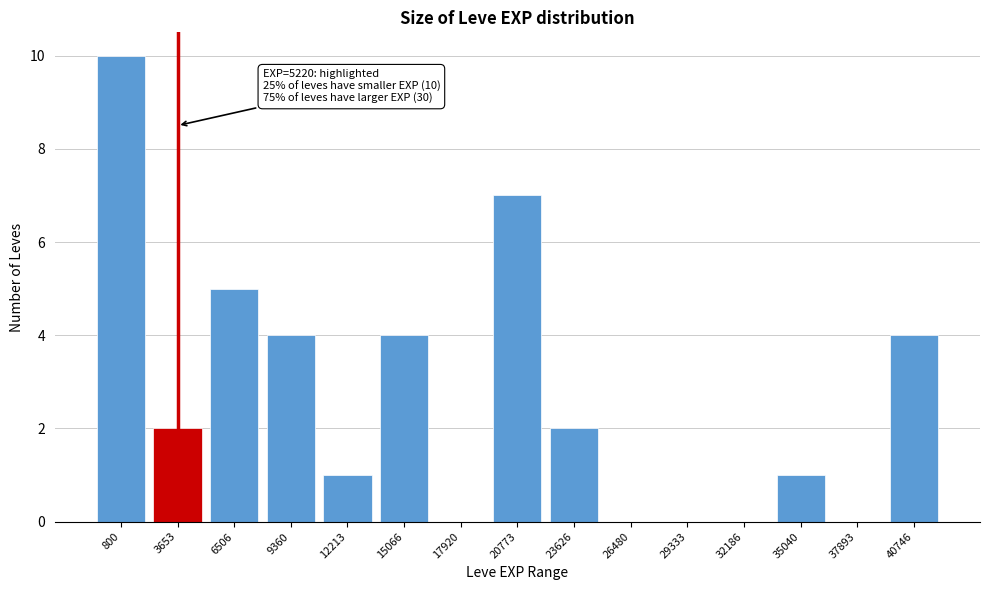

Reading right to left, transcribe all the data shown in this chart.

40746=4	37893=0	35040=1	32186=0	29333=0	26480=0	23626=2	20773=7	17920=0	15066=4	12213=1	9360=4	6506=5	3653=2	800=10